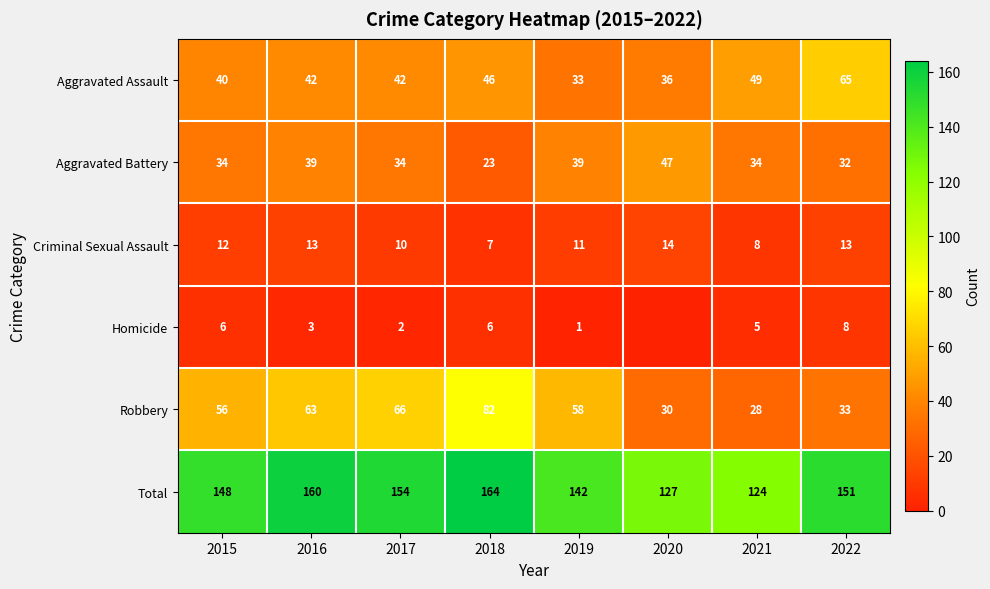

What is the difference between the highest and lowest values at 2018?

158